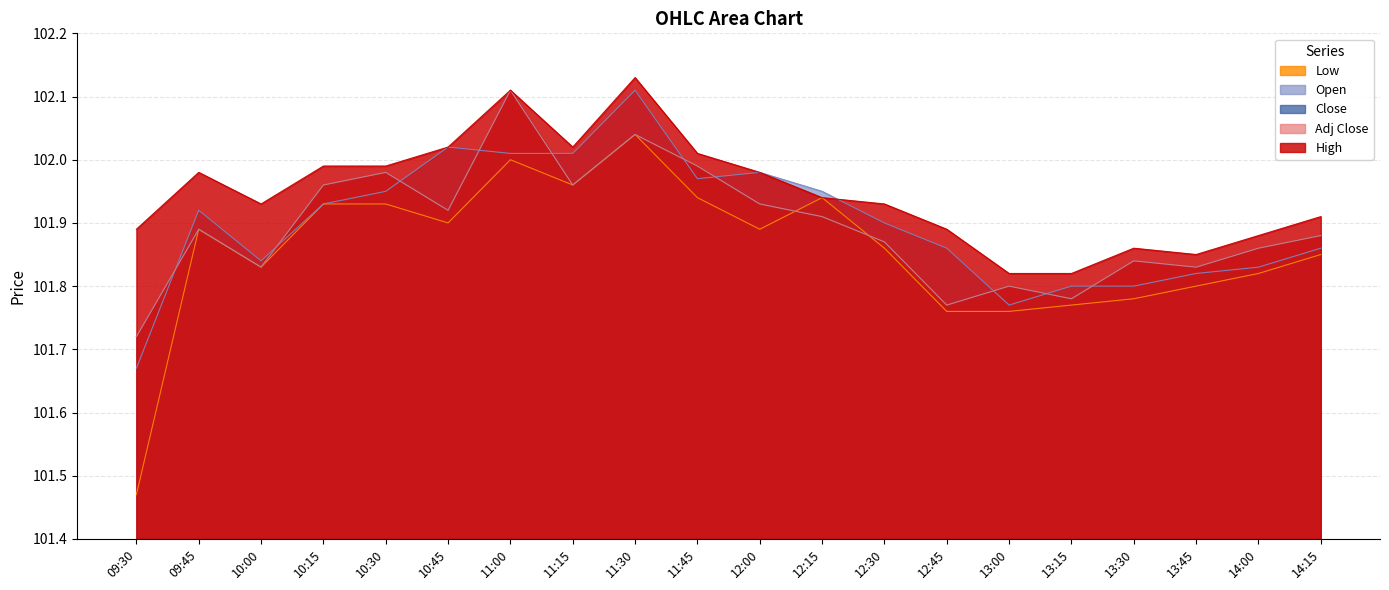

What is the sum of the Close values at 14:00 and 09:45?

203.8